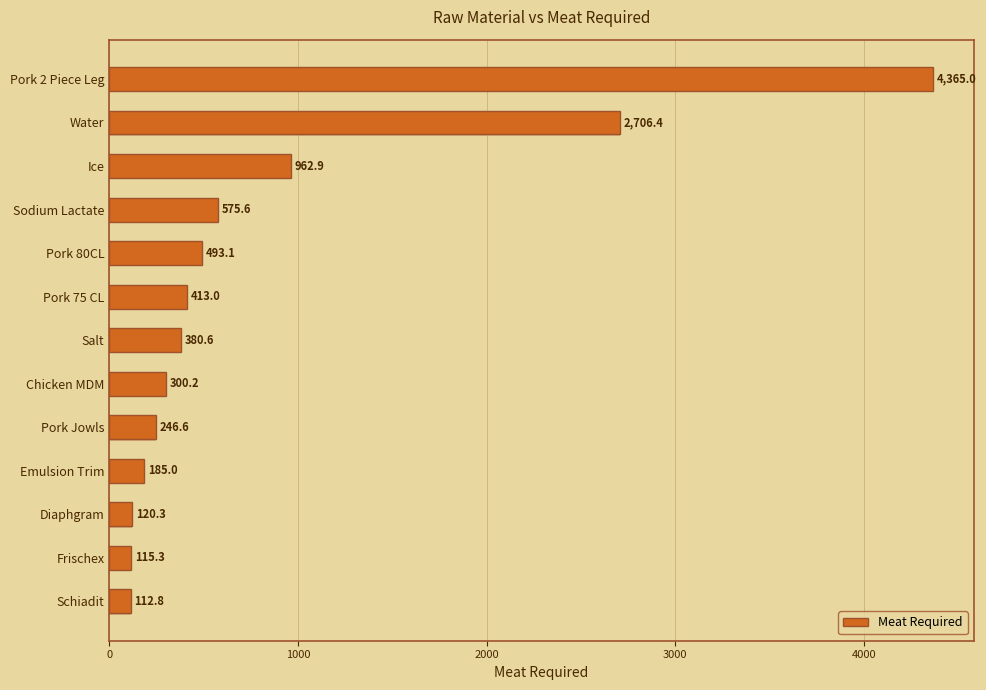

Rank the categories by value from lowest to highest.

Schiadit, Frischex, Diaphgram, Emulsion Trim, Pork Jowls, Chicken MDM, Salt, Pork 75 CL, Pork 80CL, Sodium Lactate, Ice, Water, Pork 2 Piece Leg